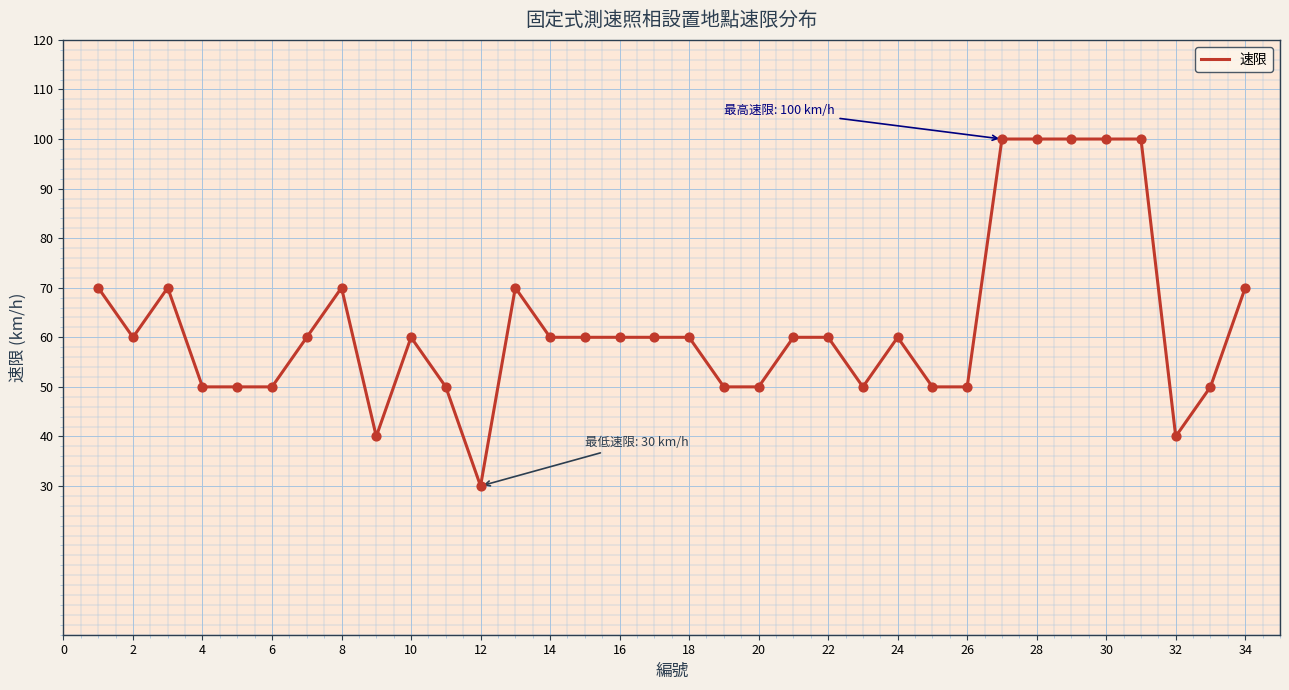

What is the minimum value shown in the chart?

30